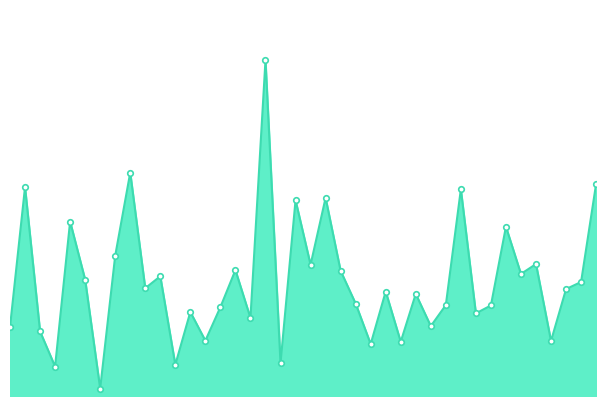

True or false: there are more than 2 points higher than both neighbors.

True